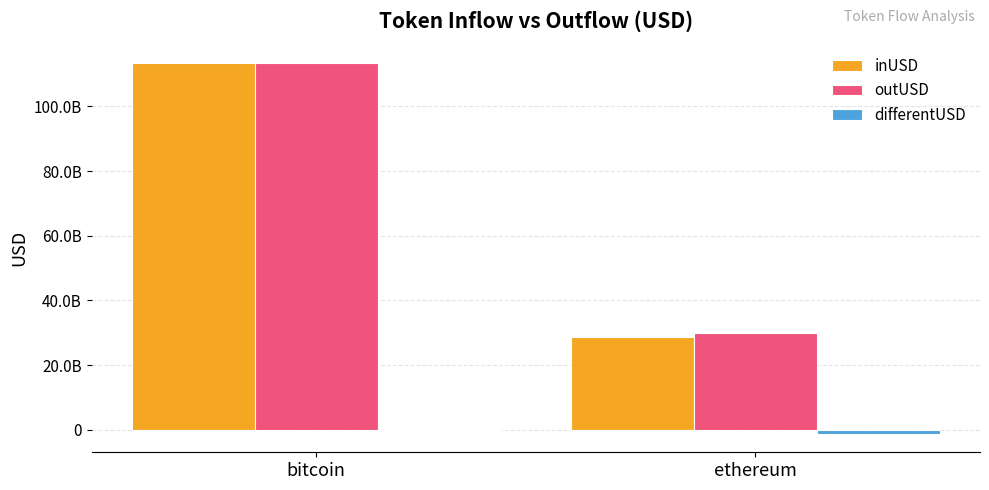

The value of inUSD at ethereum is 28571340003.1. True or false?

True